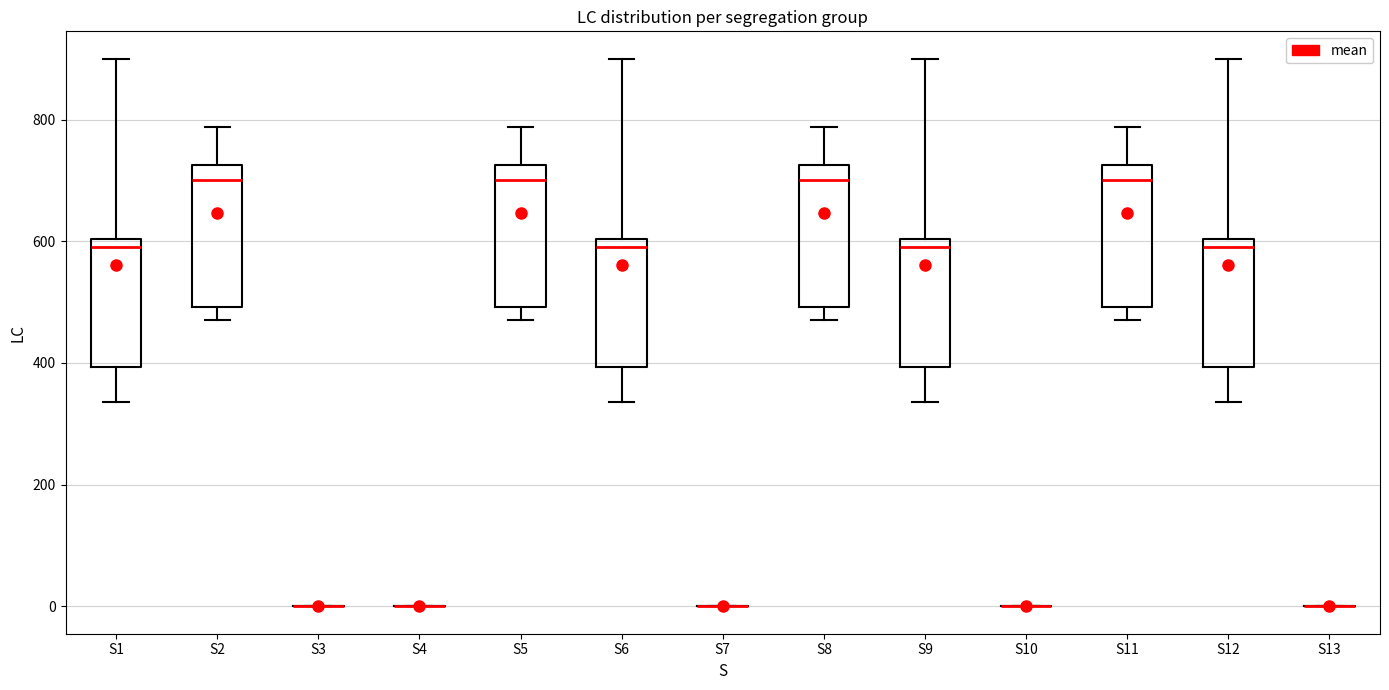

Reading left to right, transcribe this box plot: for each box, give where its median line is, the range the box spans, and where its two whiskers end, as read against the y-axis. The values are not printed on the chart, so give them approximately, as read against the axis.

S1: median 600 (just below the box's upper edge), box 400 to 600, whiskers 340 to 900
S2: median 700, box 500 to 720, whiskers 480 to 780
S3: box collapsed to a line at 0, whiskers 0 to 0
S4: box collapsed to a line at 0, whiskers 0 to 0
S5: median 700, box 500 to 720, whiskers 480 to 780
S6: median 600 (just below the box's upper edge), box 400 to 600, whiskers 340 to 900
S7: box collapsed to a line at 0, whiskers 0 to 0
S8: median 700, box 500 to 720, whiskers 480 to 780
S9: median 600 (just below the box's upper edge), box 400 to 600, whiskers 340 to 900
S10: box collapsed to a line at 0, whiskers 0 to 0
S11: median 700, box 500 to 720, whiskers 480 to 780
S12: median 600 (just below the box's upper edge), box 400 to 600, whiskers 340 to 900
S13: box collapsed to a line at 0, whiskers 0 to 0